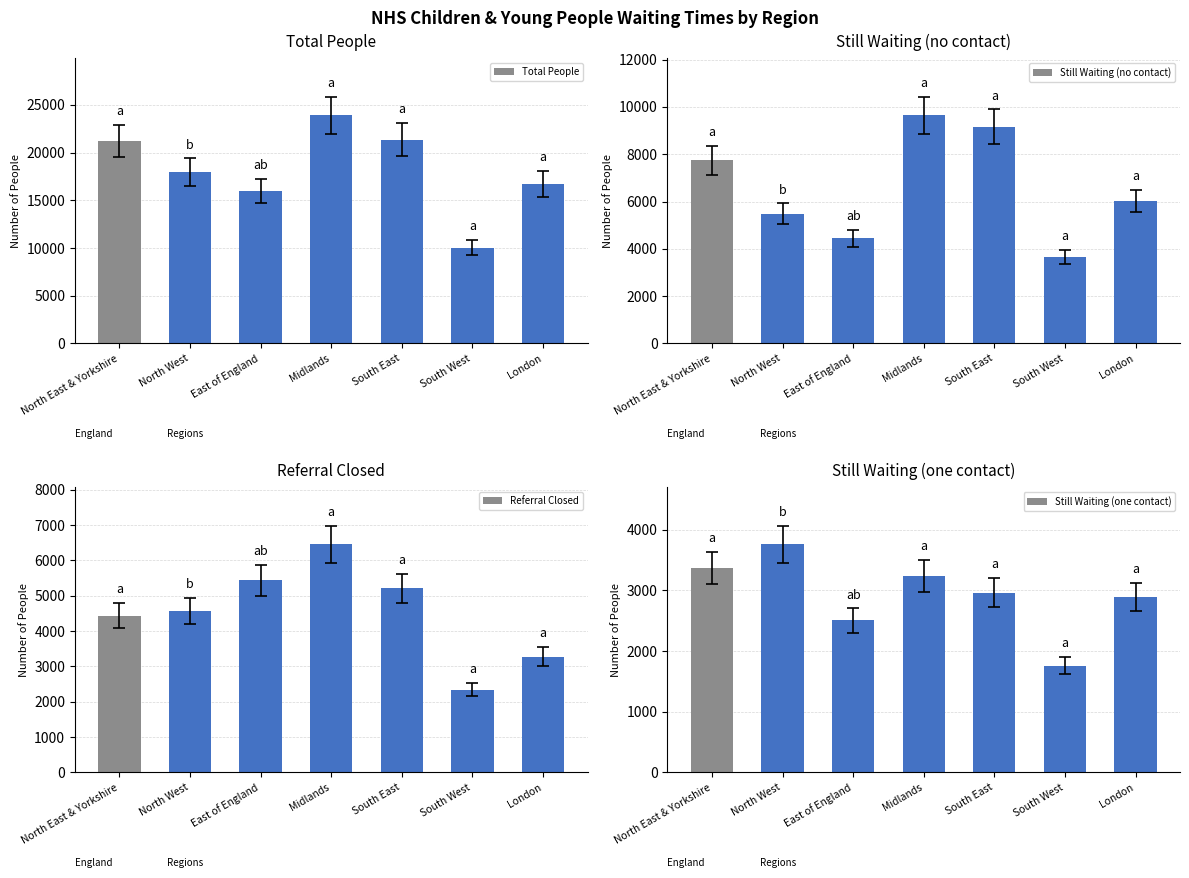

Where is Still Waiting (one contact) nearest to the value 2760?

London